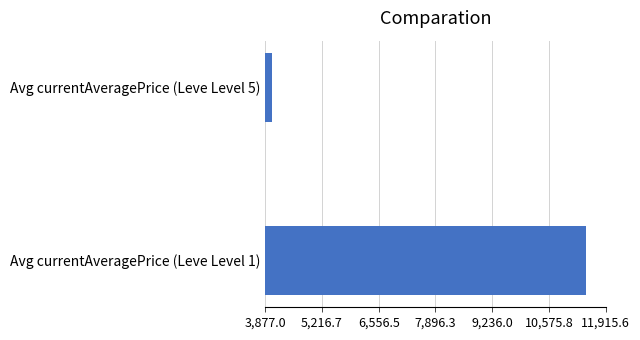

The value at Avg currentAveragePrice (Leve Level 5) is 4038.5. True or false?

True